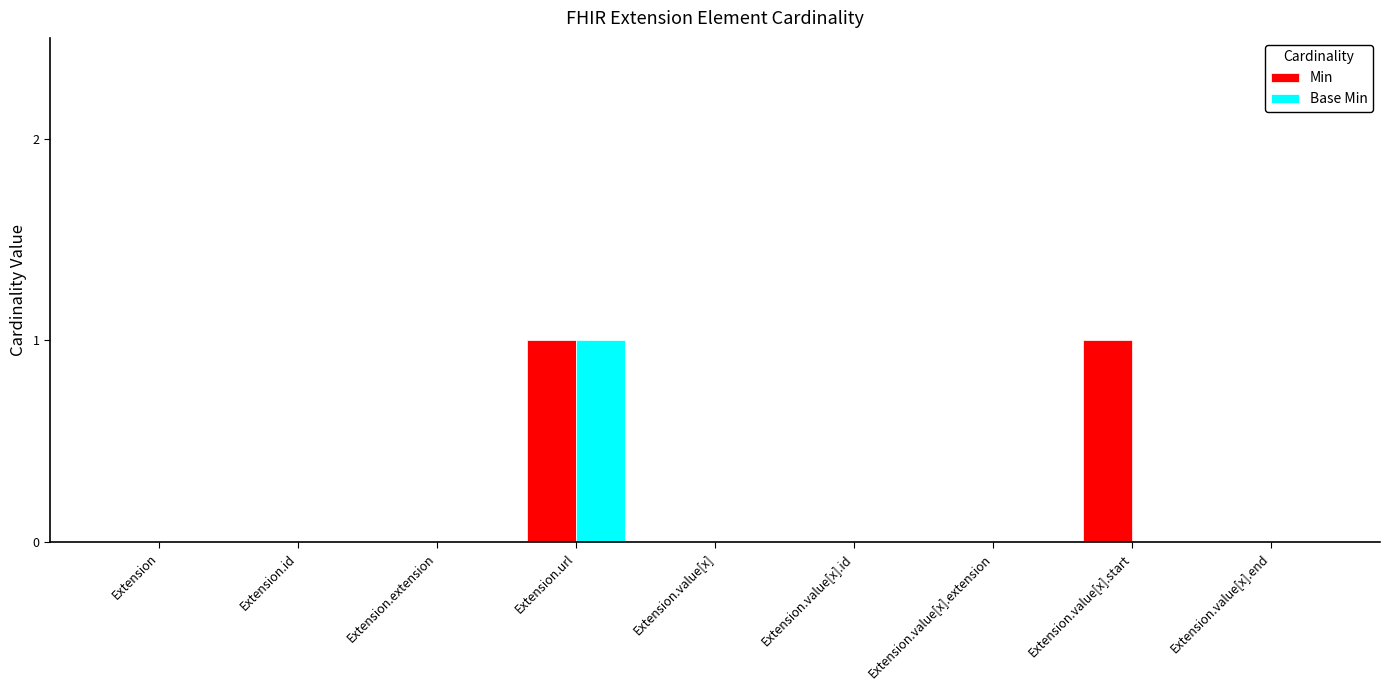

Which series has the largest total across all categories?

Min